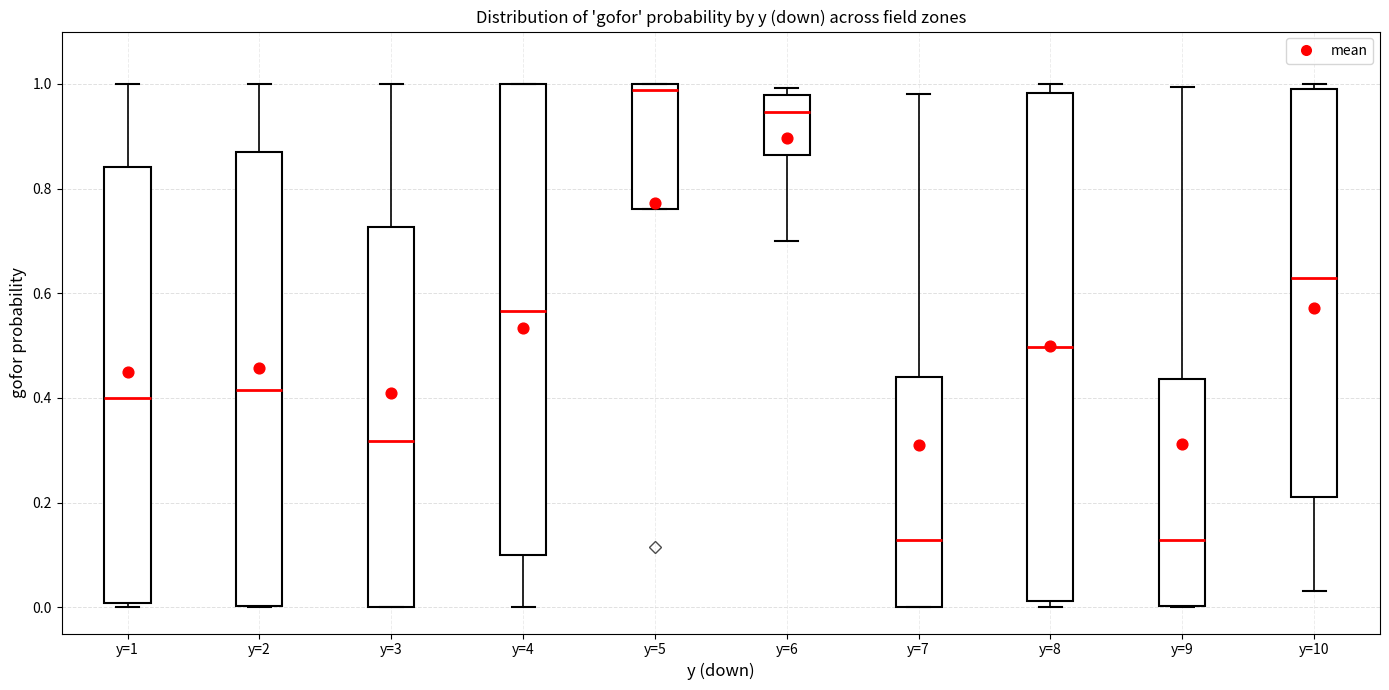

Which box has the highest median line?

y=5